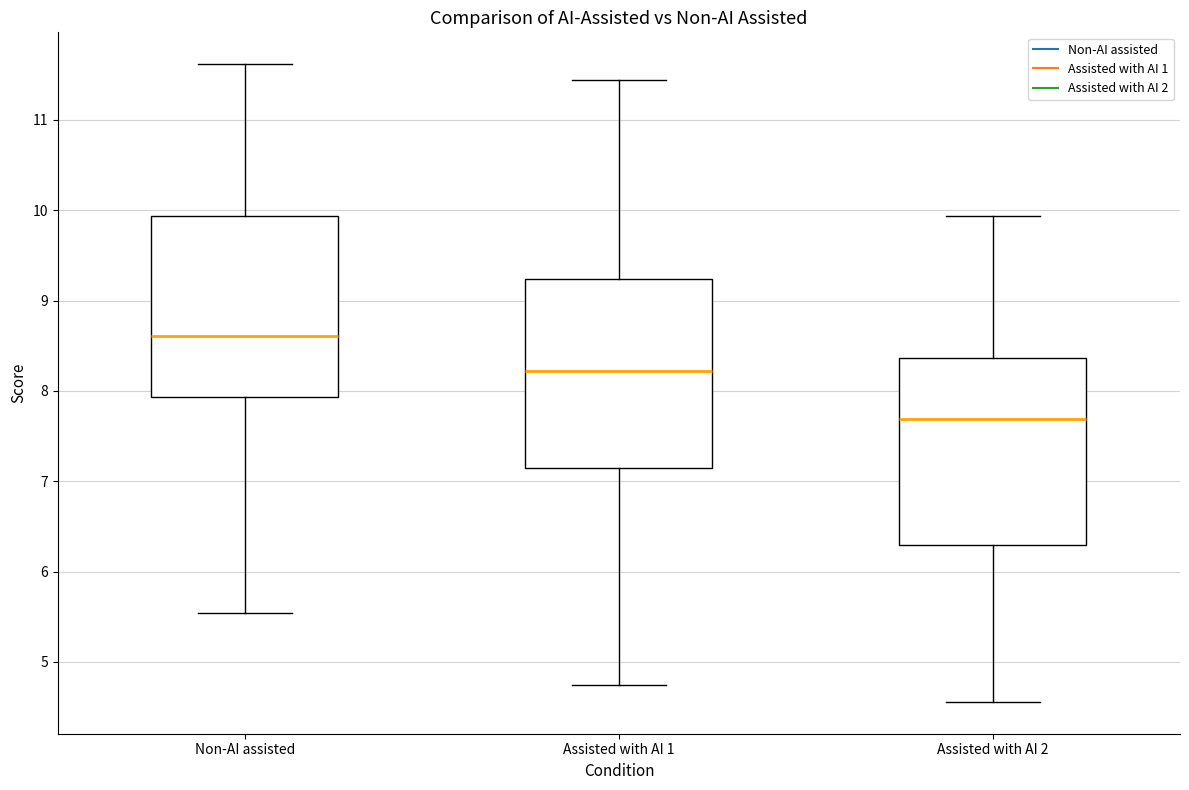

Reading left to right, read every box against the y-axis: the position of its median line, the range the box covers, and the ends of its whiskers. The values are not printed on the chart, so give them approximately, as read against the axis.

Non-AI assisted: median 8.6, box 7.9 to 9.9, whiskers 5.5 to 11.6
Assisted with AI 1: median 8.2, box 7.1 to 9.2, whiskers 4.7 to 11.4
Assisted with AI 2: median 7.7, box 6.3 to 8.4, whiskers 4.6 to 9.9